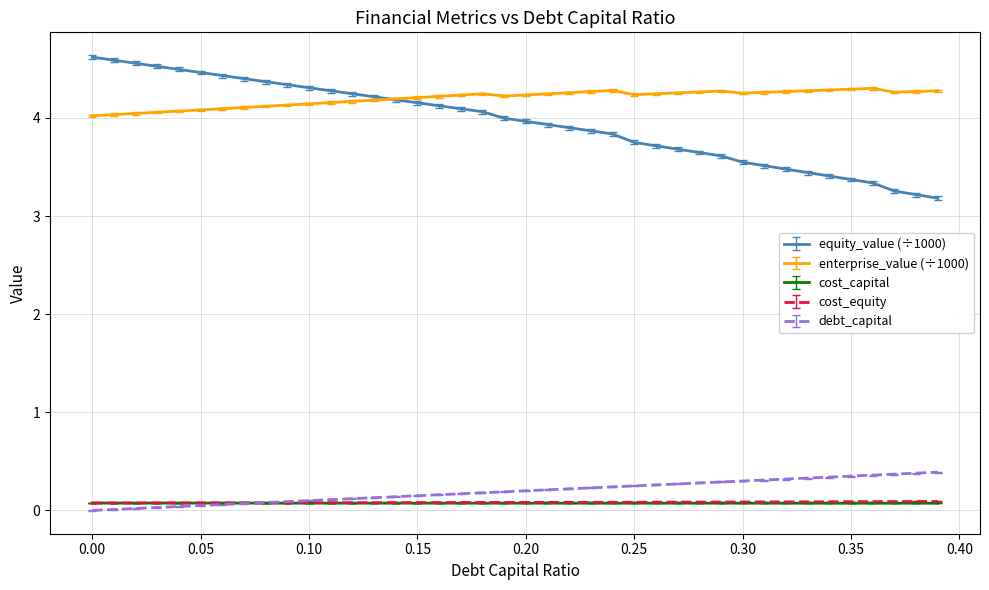

At how many categories does at least one series exceed 2?

40